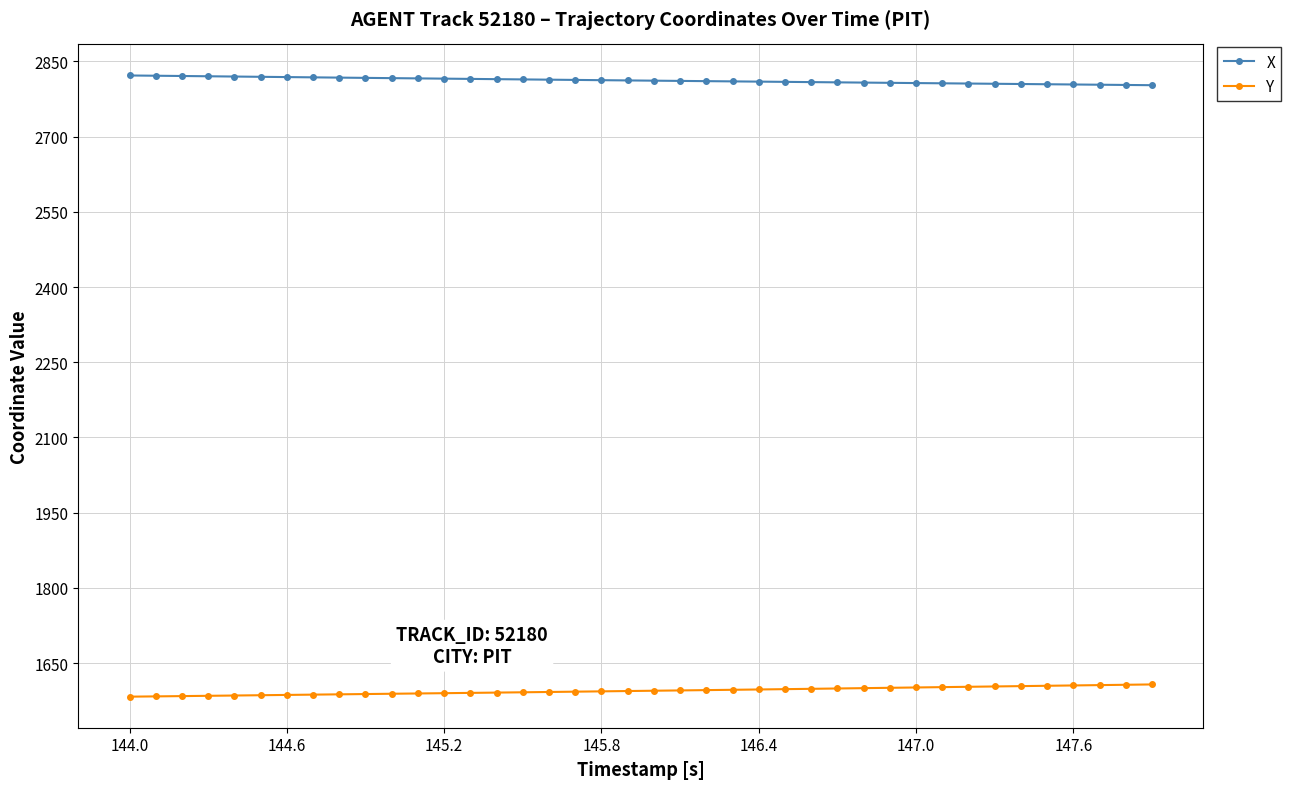

Is this an area chart (filled region under the line)?

No